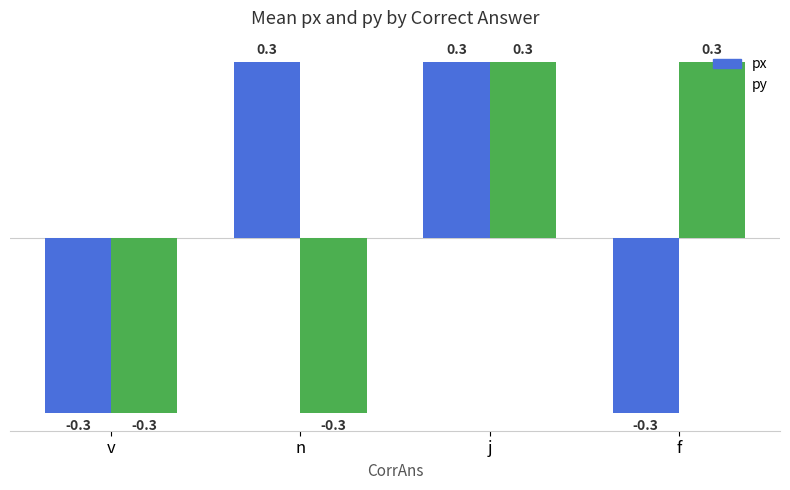

What is the difference between the px values at f and j?

0.6